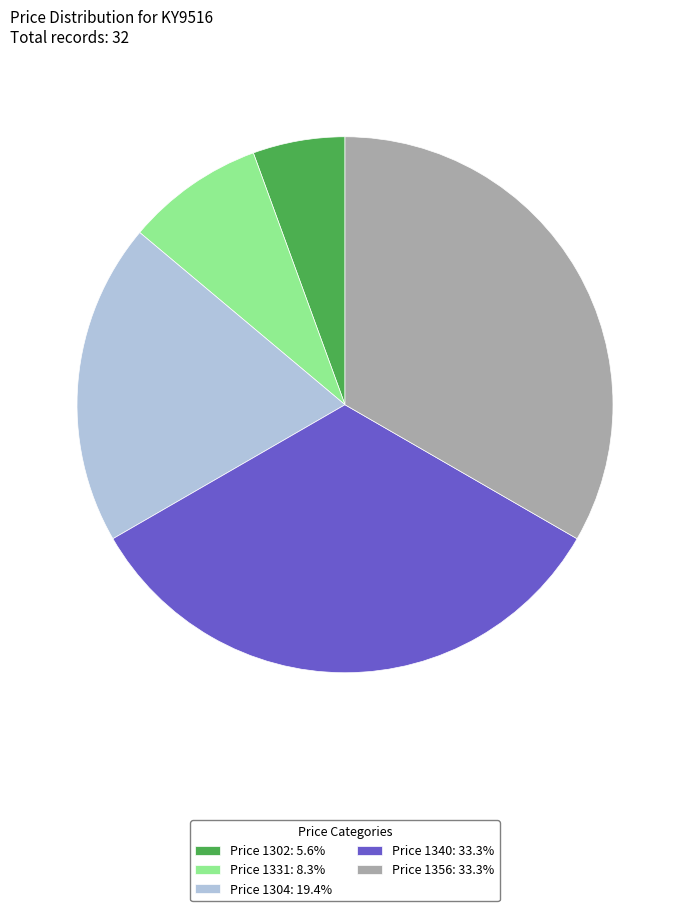

Approximately how many times larger is the value at Price 1302: 5.6% compared to Price 1331: 8.3%?

0.7